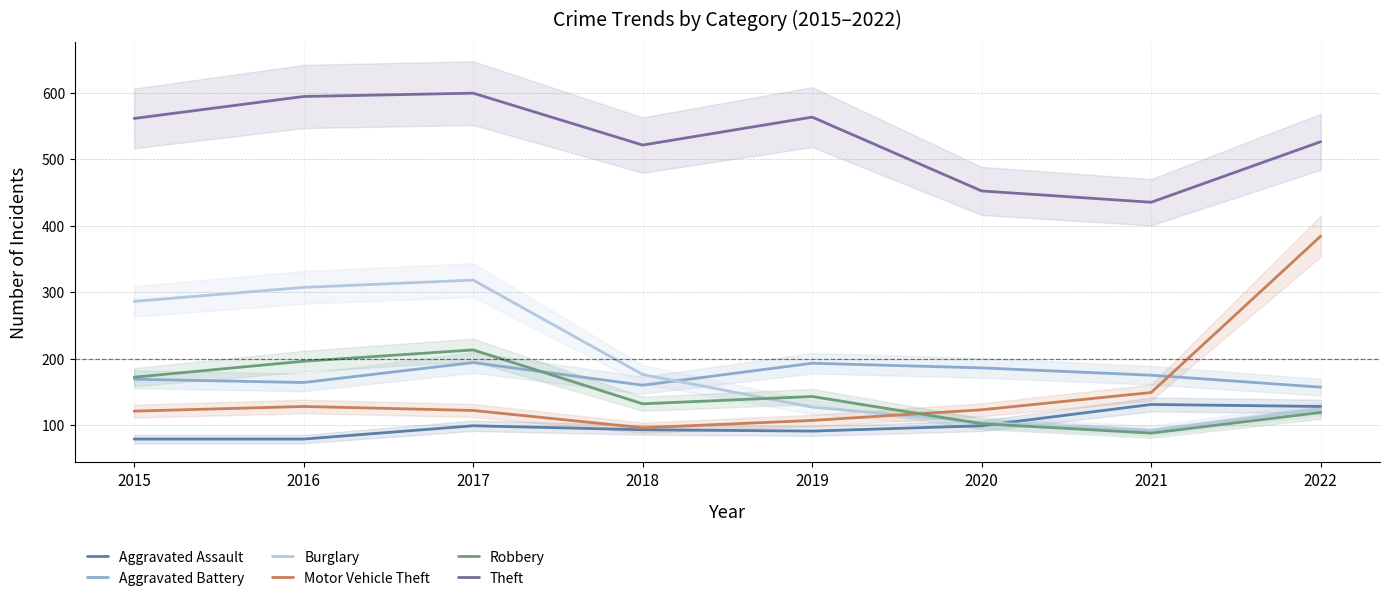

True or false: Aggravated Assault has more than 1 interior local peaks.

True